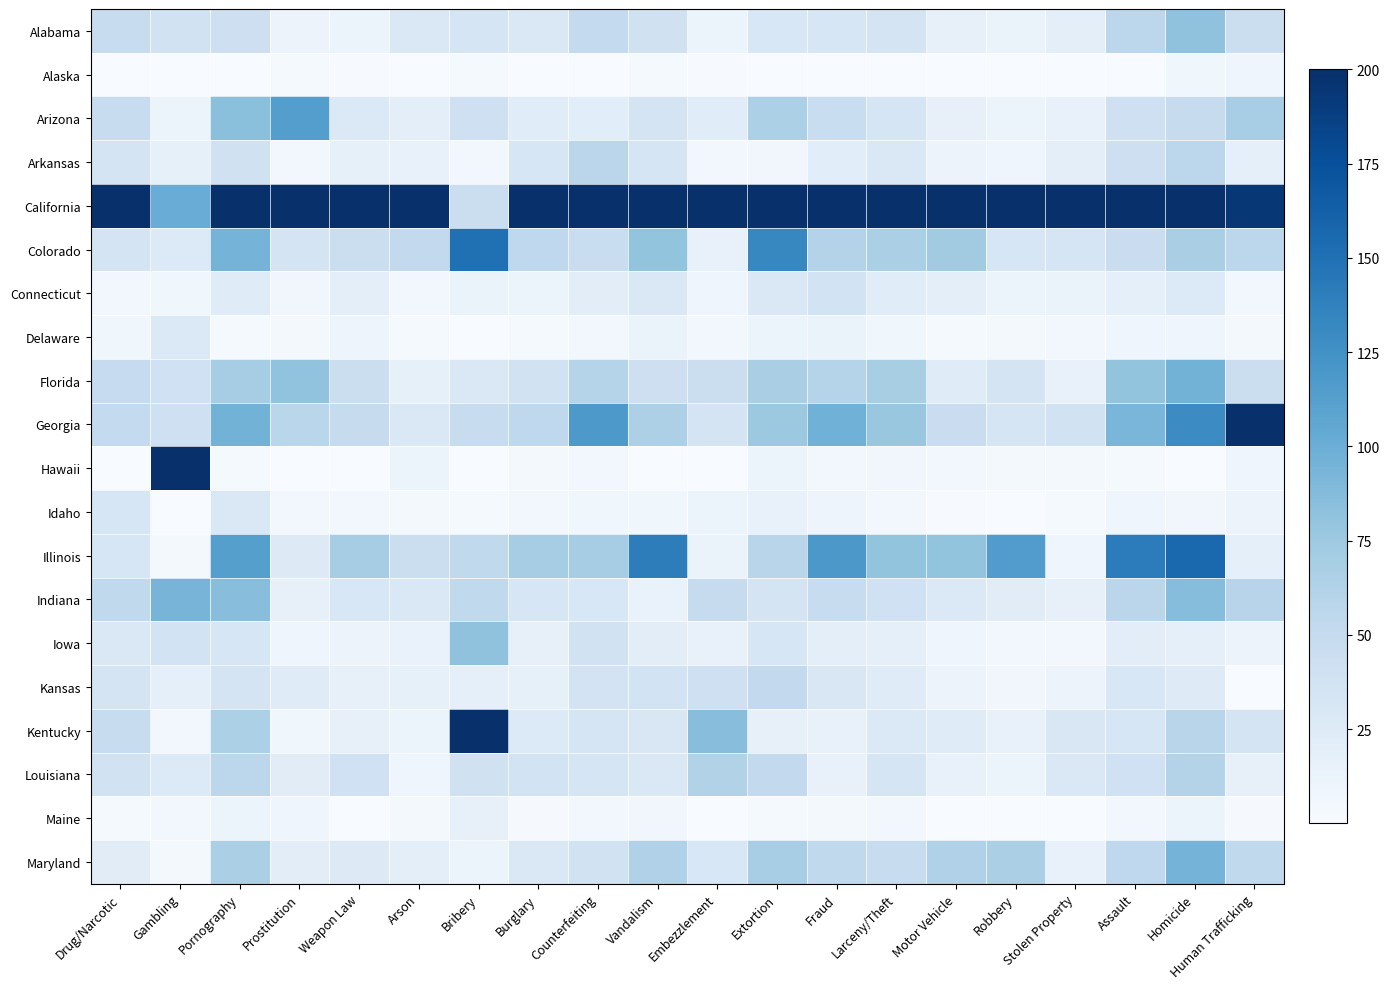

Which has a higher value, Human Trafficking or Drug/Narcotic?

Drug/Narcotic